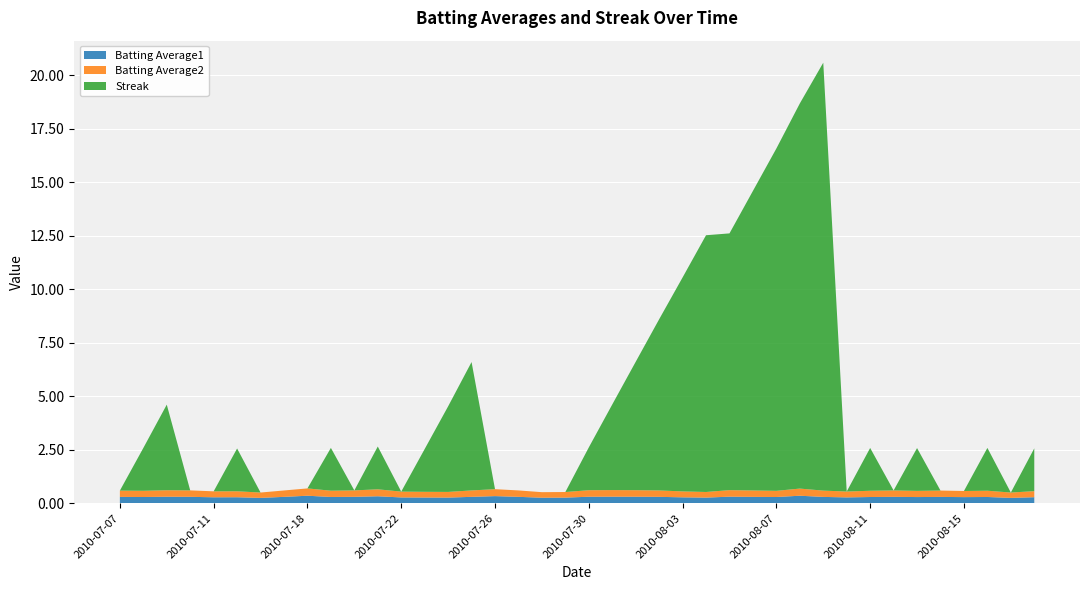

Reading right to left, list all the values displayed in this chart.

Batting Average1: 2010-08-18=0.3	2010-08-17=0.3	2010-08-16=0.3	2010-08-15=0.3	2010-08-14=0.3	2010-08-13=0.3	2010-08-12=0.3	2010-08-11=0.3	2010-08-10=0.3	2010-08-09=0.3	2010-08-08=0.4	2010-08-07=0.3	2010-08-06=0.3	2010-08-05=0.3	2010-08-04=0.3	2010-08-03=0.3	2010-08-02=0.3	2010-08-01=0.3	2010-07-31=0.3	2010-07-30=0.3	2010-07-29=0.3	2010-07-28=0.3	2010-07-27=0.3	2010-07-26=0.3	2010-07-25=0.3	2010-07-24=0.3	2010-07-23=0.3	2010-07-22=0.3	2010-07-21=0.3	2010-07-20=0.3	2010-07-19=0.3	2010-07-18=0.4	2010-07-17=0.3	2010-07-16=0.3	2010-07-15=0.3	2010-07-11=0.3	2010-07-10=0.3	2010-07-09=0.3	2010-07-08=0.3	2010-07-07=0.3
Batting Average2: 2010-08-18=0.3	2010-08-17=0.2	2010-08-16=0.3	2010-08-15=0.3	2010-08-14=0.3	2010-08-13=0.3	2010-08-12=0.3	2010-08-11=0.3	2010-08-10=0.3	2010-08-09=0.3	2010-08-08=0.3	2010-08-07=0.3	2010-08-06=0.3	2010-08-05=0.3	2010-08-04=0.3	2010-08-03=0.3	2010-08-02=0.3	2010-08-01=0.3	2010-07-31=0.3	2010-07-30=0.3	2010-07-29=0.3	2010-07-28=0.3	2010-07-27=0.3	2010-07-26=0.3	2010-07-25=0.3	2010-07-24=0.3	2010-07-23=0.3	2010-07-22=0.3	2010-07-21=0.3	2010-07-20=0.3	2010-07-19=0.3	2010-07-18=0.3	2010-07-17=0.3	2010-07-16=0.2	2010-07-15=0.3	2010-07-11=0.3	2010-07-10=0.3	2010-07-09=0.3	2010-07-08=0.3	2010-07-07=0.3
Streak: 2010-08-18=2.0	2010-08-17=0.0	2010-08-16=2.0	2010-08-15=0.0	2010-08-14=0.0	2010-08-13=2.0	2010-08-12=0.0	2010-08-11=2.0	2010-08-10=0.0	2010-08-09=20.0	2010-08-08=18.0	2010-08-07=16.0	2010-08-06=14.0	2010-08-05=12.0	2010-08-04=12.0	2010-08-03=10.0	2010-08-02=8.0	2010-08-01=6.0	2010-07-31=4.0	2010-07-30=2.0	2010-07-29=0.0	2010-07-28=0.0	2010-07-27=0.0	2010-07-26=0.0	2010-07-25=6.0	2010-07-24=4.0	2010-07-23=2.0	2010-07-22=0.0	2010-07-21=2.0	2010-07-20=0.0	2010-07-19=2.0	2010-07-18=0.0	2010-07-17=0.0	2010-07-16=0.0	2010-07-15=2.0	2010-07-11=0.0	2010-07-10=0.0	2010-07-09=4.0	2010-07-08=2.0	2010-07-07=0.0